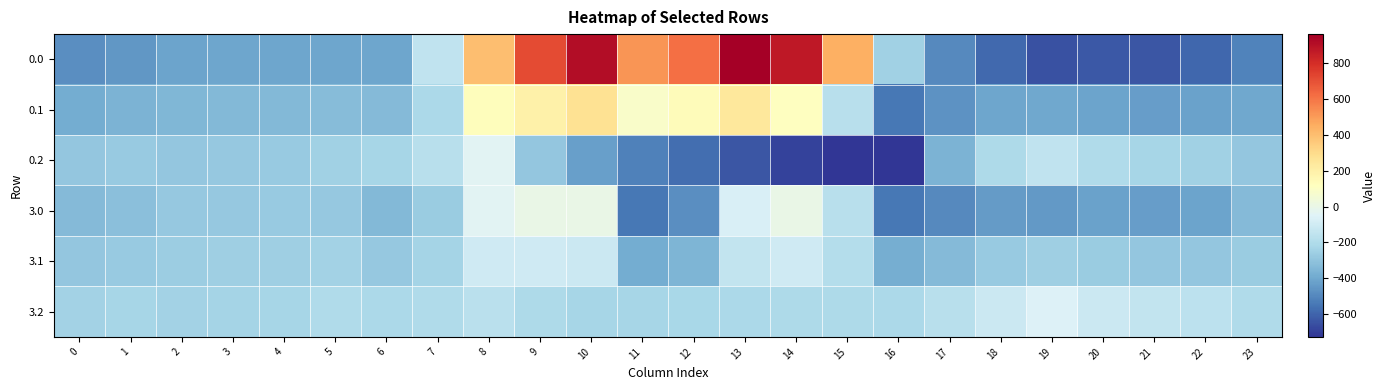

How many series are shown in this chart?

6